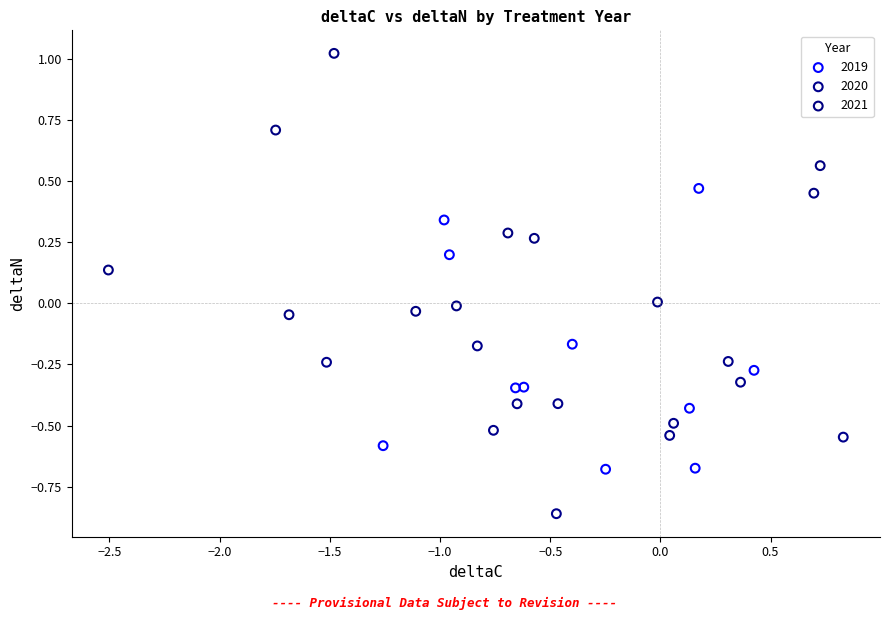

Which series contains the lowest Y value?

2020